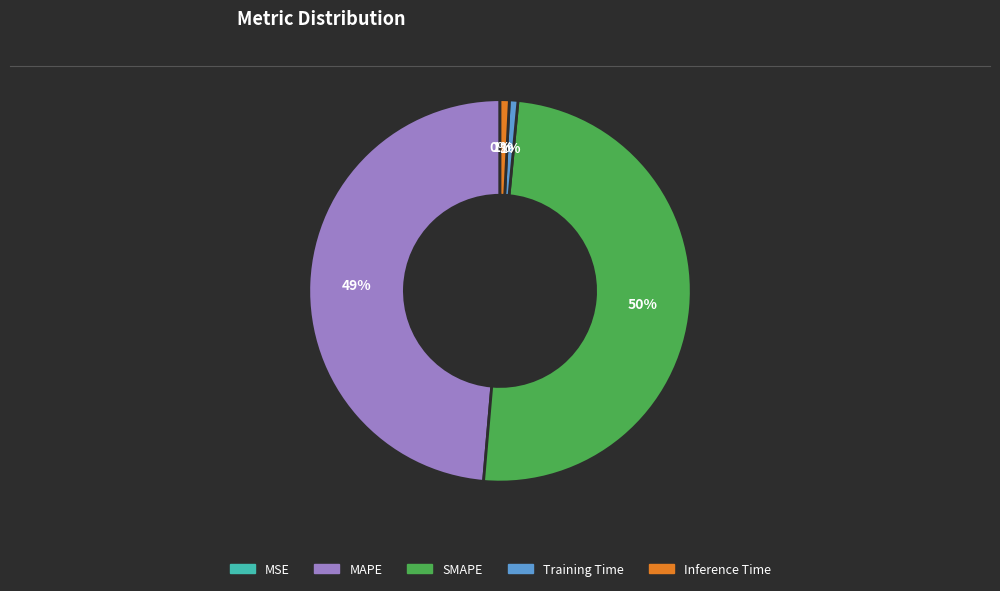

What is the largest slice in the pie chart?

SMAPE